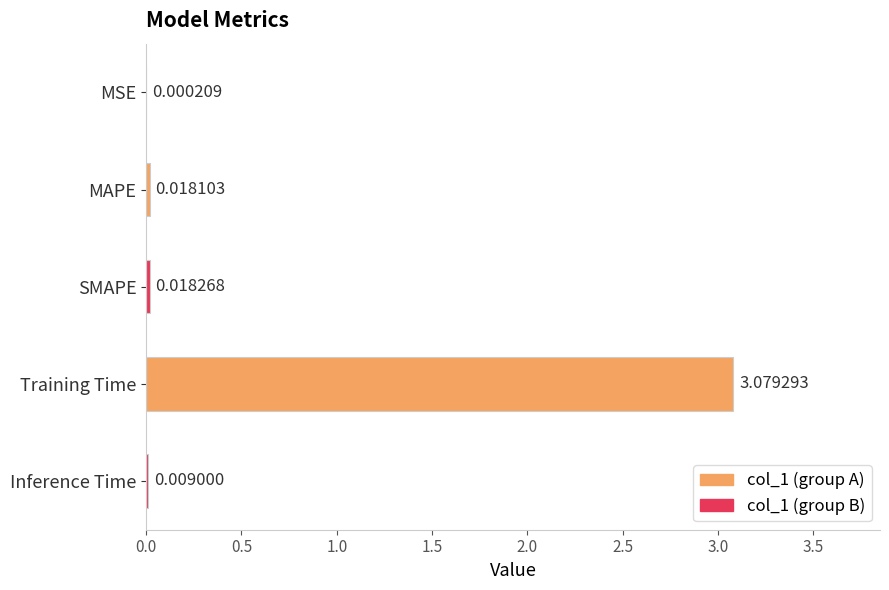

Which has a higher value, Inference Time or Training Time?

Training Time